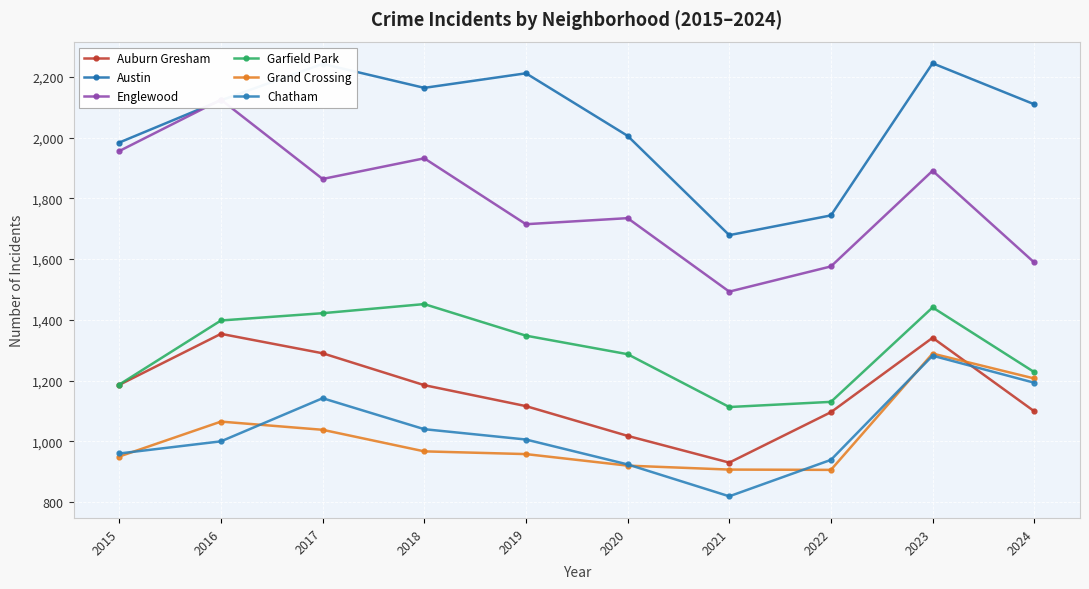

What is the value of the Chatham point at the 2nd from the left?

1000